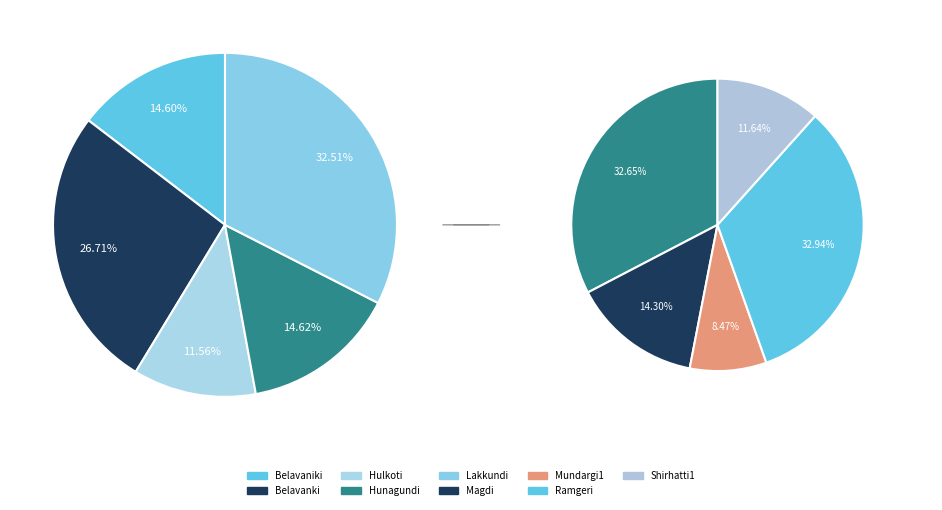

Rank the categories by value from highest to lowest.

Ramgeri, Lakkundi, Belavanki, Hunagundi, Belavaniki, Magdi, Shirhatti1, Hulkoti, Mundargi1